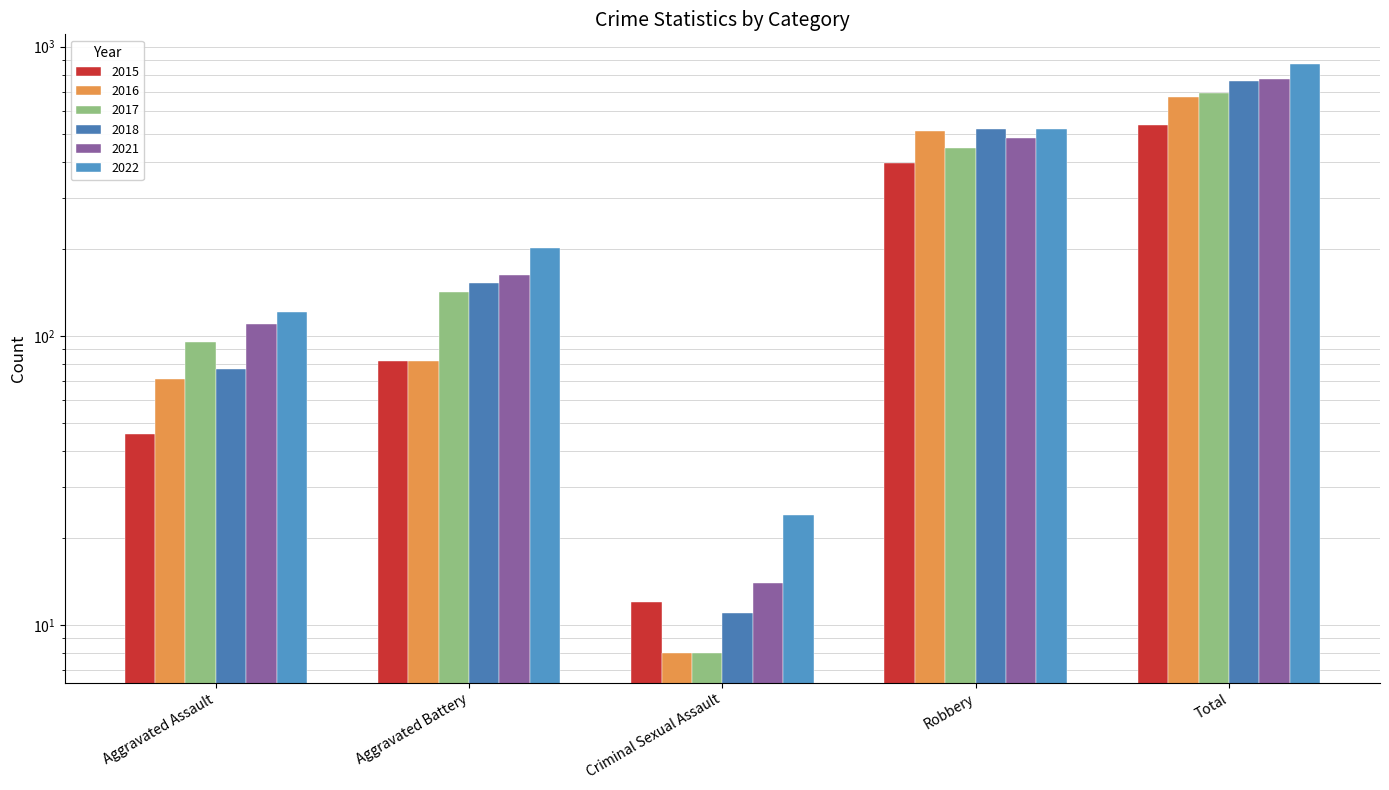

What is the minimum value for 2017?

8